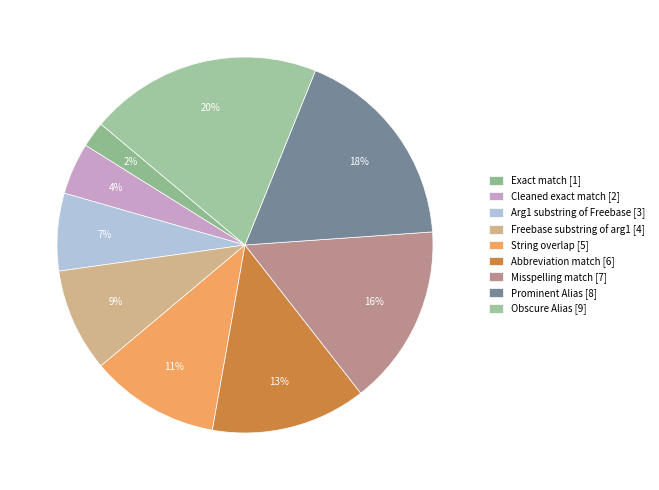

Rank the categories by value from lowest to highest.

Exact match [1], Cleaned exact match [2], Arg1 substring of Freebase [3], Freebase substring of arg1 [4], String overlap [5], Abbreviation match [6], Misspelling match [7], Prominent Alias [8], Obscure Alias [9]